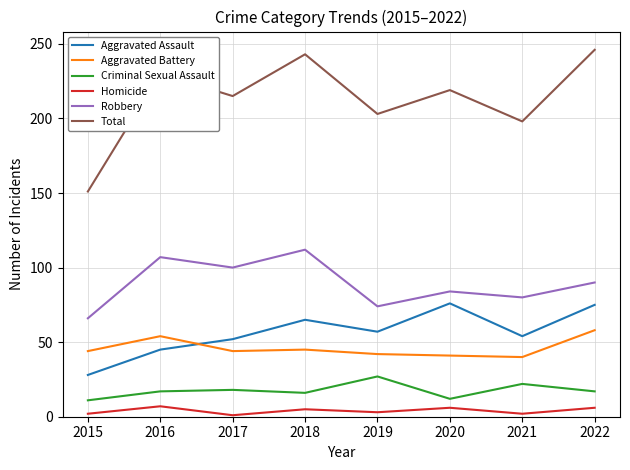

Rank the categories by Robbery value from highest to lowest.

2018, 2016, 2017, 2022, 2020, 2021, 2019, 2015